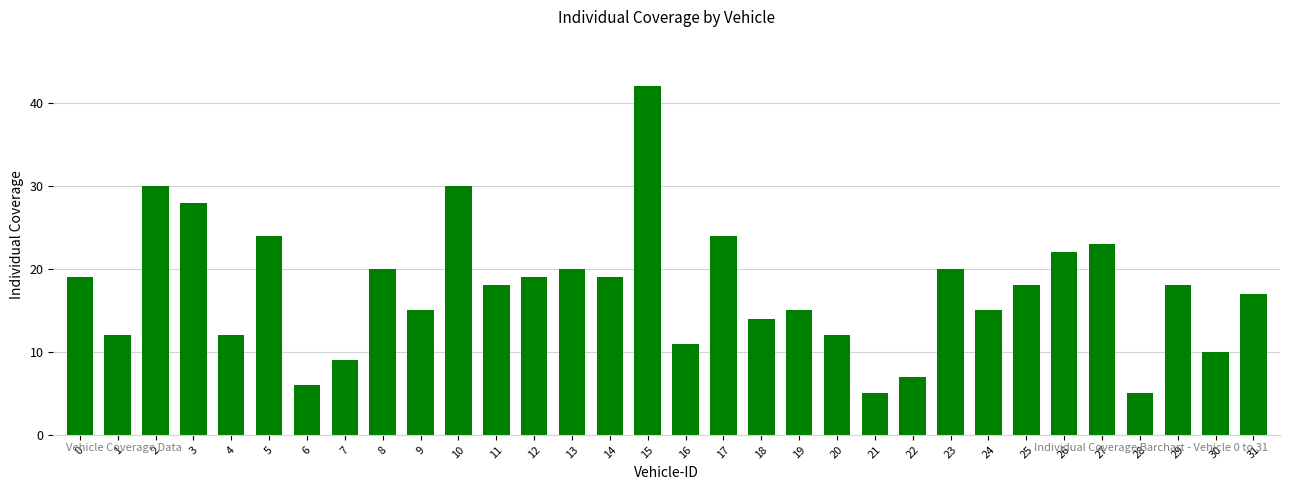

What is the sum of the values at 1 and 7?

21